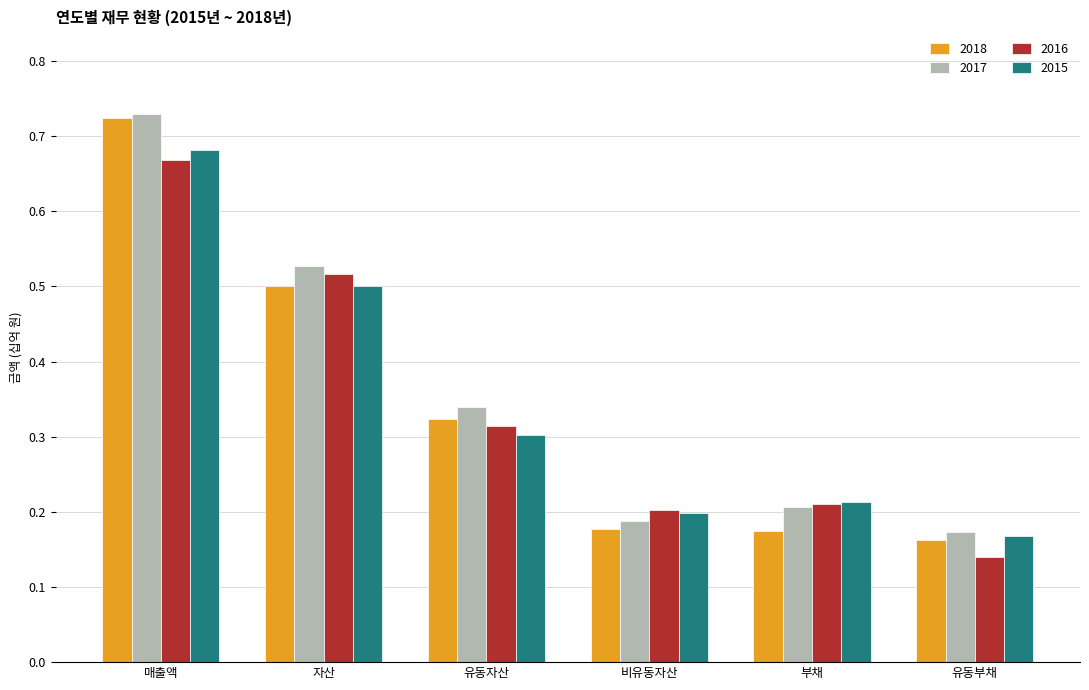

Is it true that 2015 equals 0.3 at 부채?

False